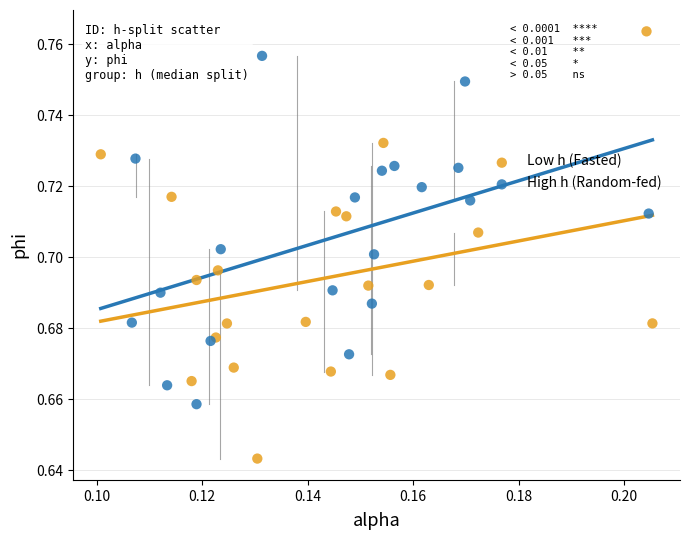

Which series has the widest spread of Y values?

Low h (Fasted)